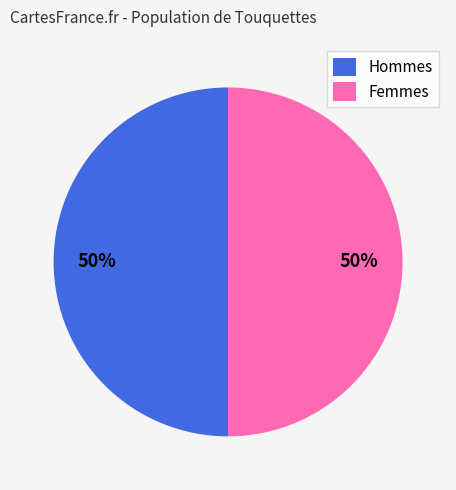

Is the sum of Hommes and Femmes greater than half?

Yes